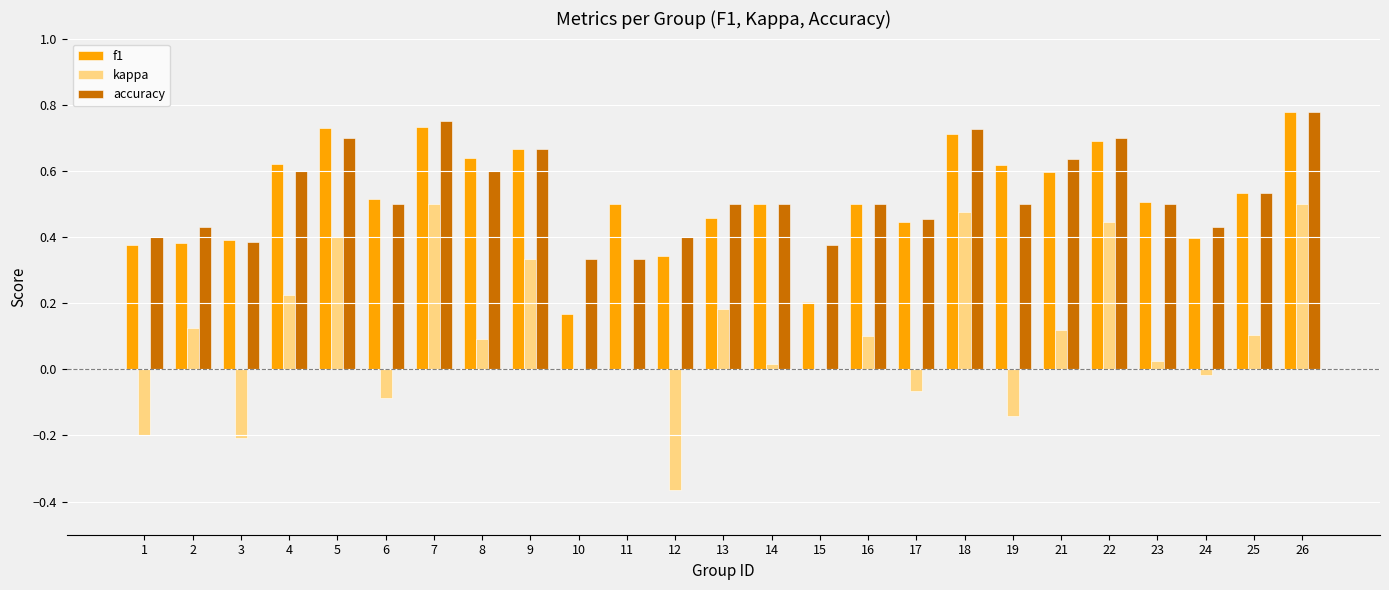

What is the sum of all f1 values?

13.0